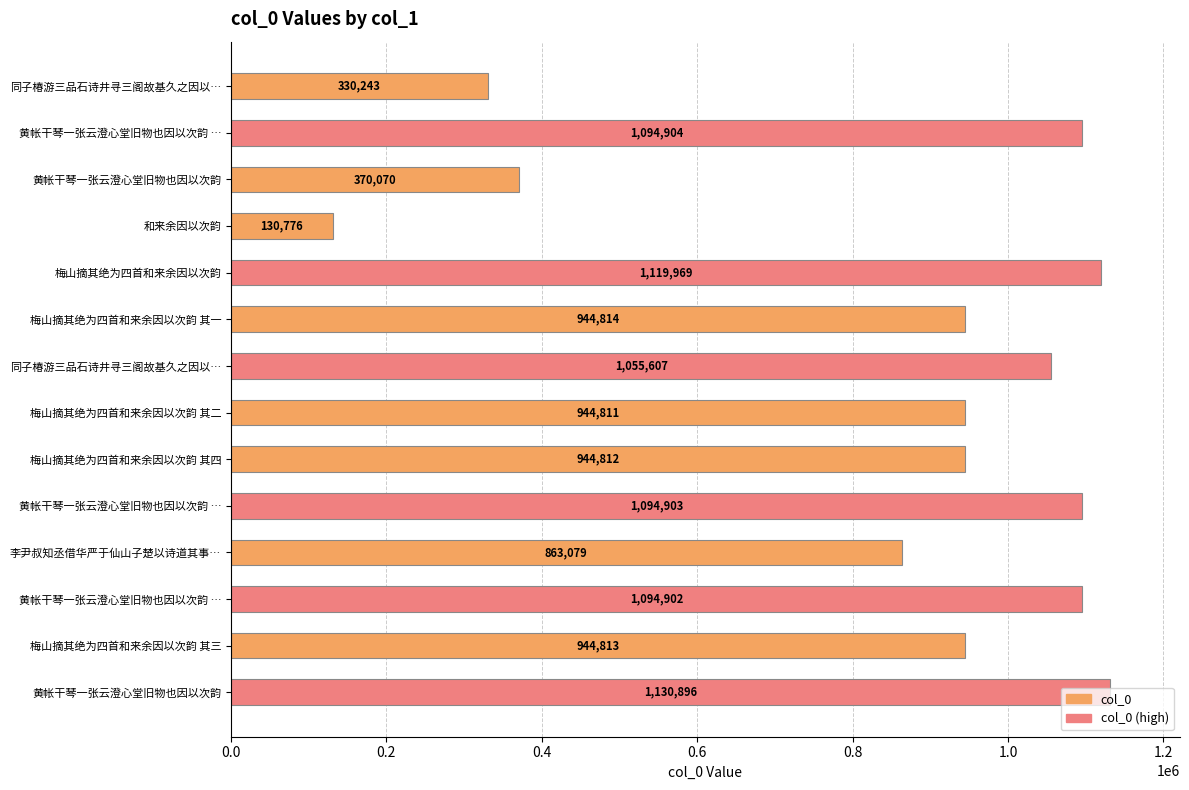

What is the greatest value displayed?

1130896